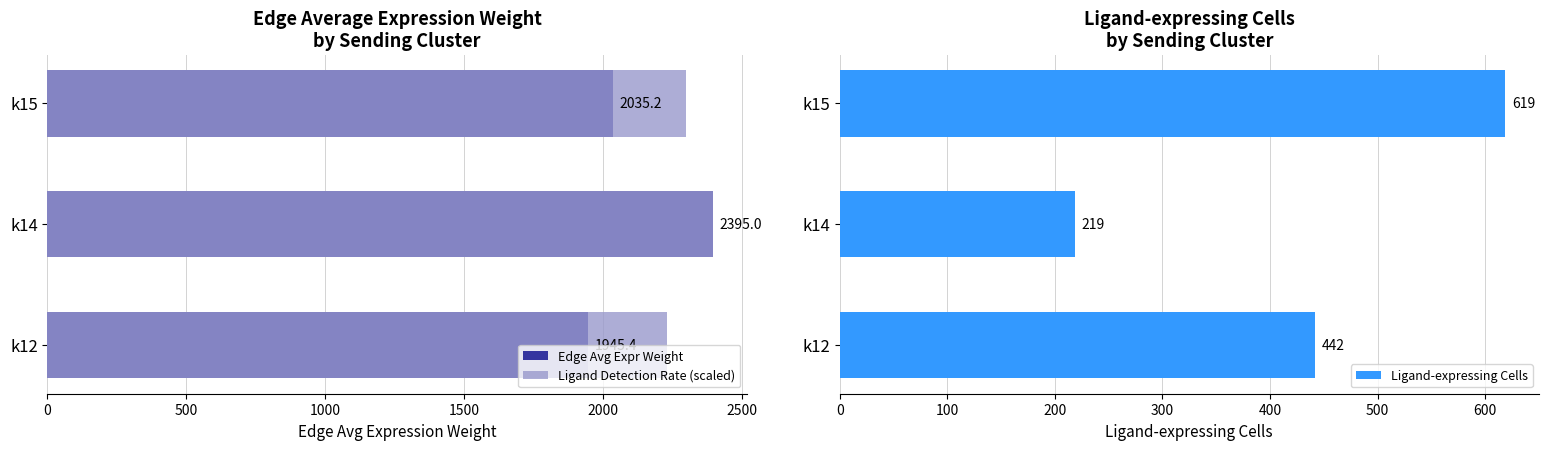

What is the value of the Ligand-expressing Cells bar at the 3rd from the left?

619.0